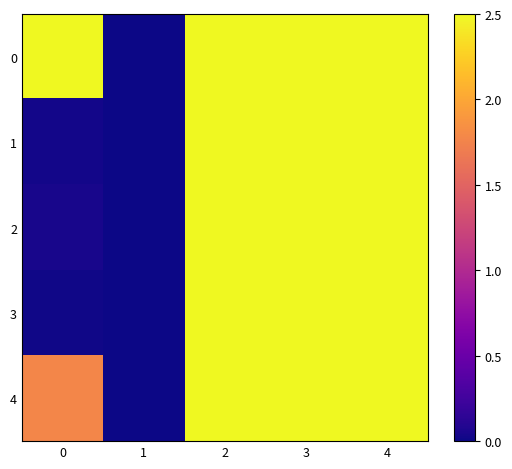

At how many categories does at least one series exceed 0?

4